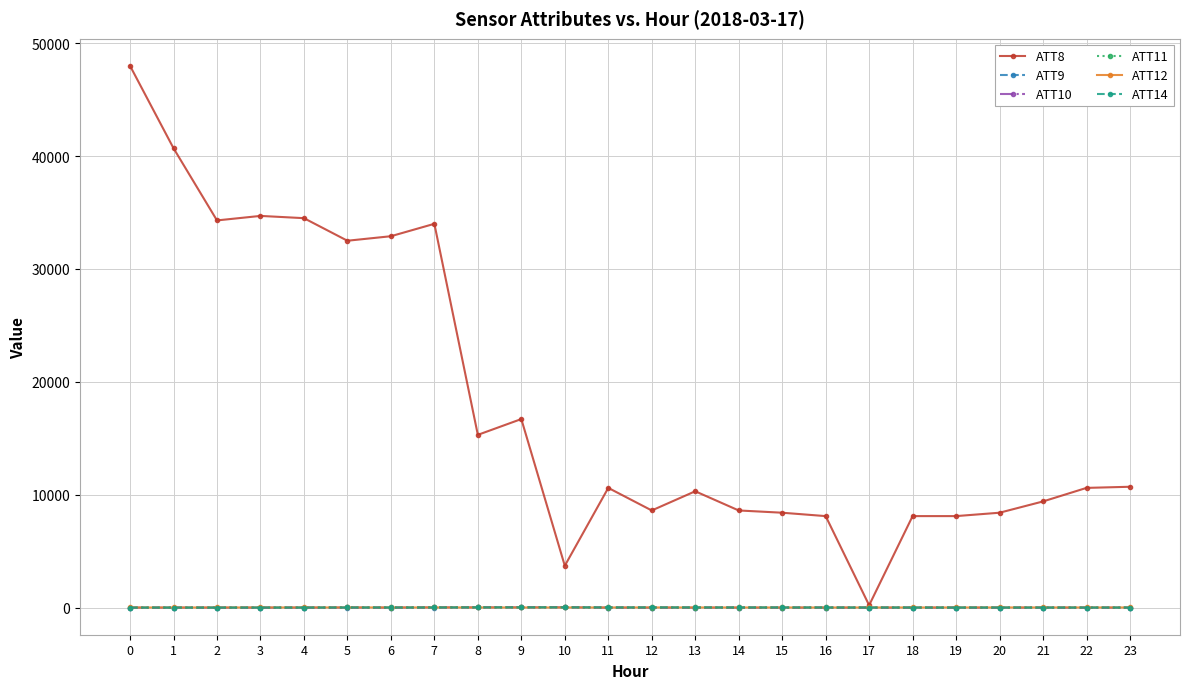

Does the chart have visible grid lines?

Yes